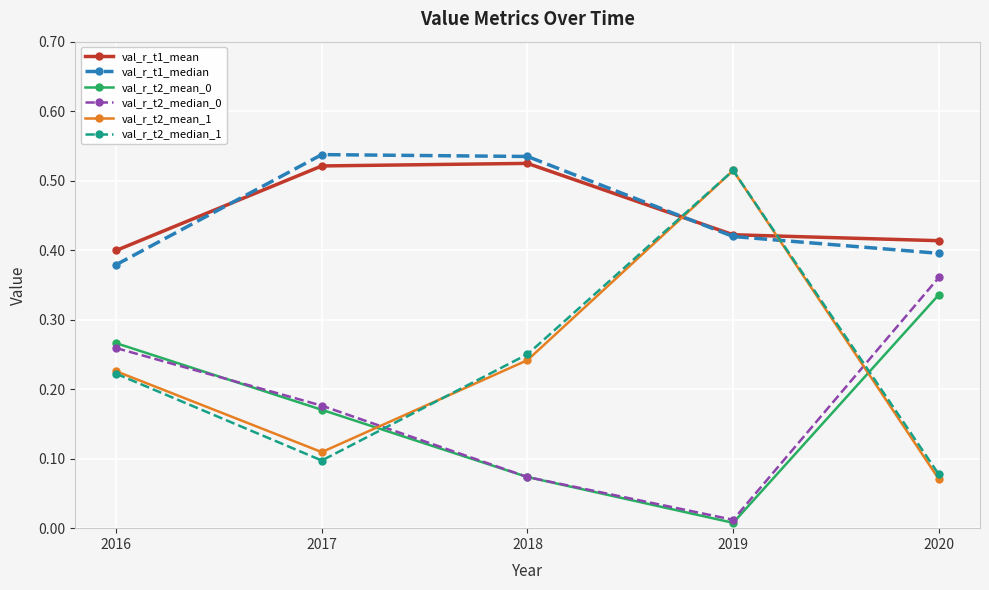

Which series has the largest range (max minus min)?

val_r_t2_mean_1